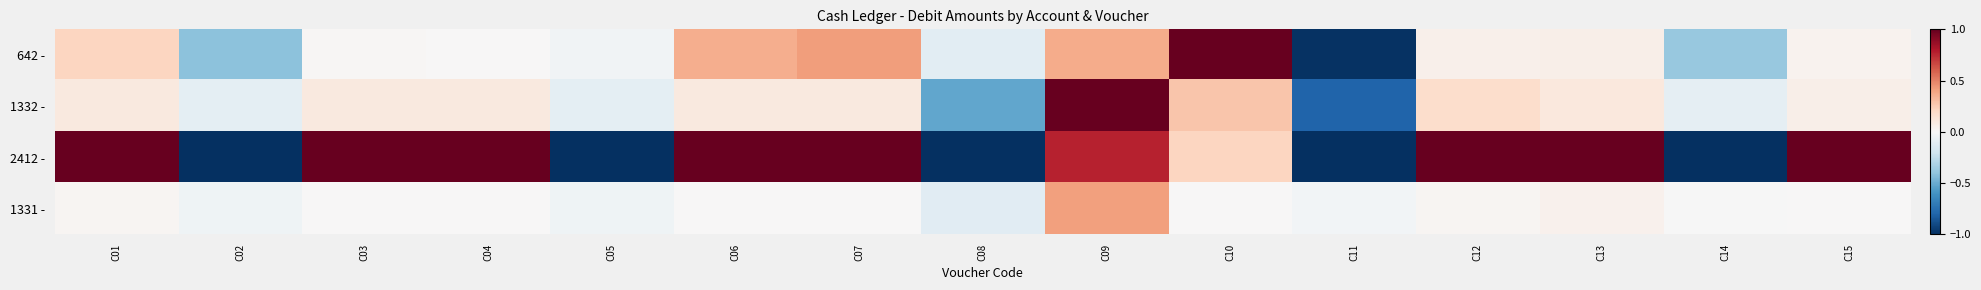

Reading right to left, what are all the values shown in this chart?

642 -: C15=0.0	C14=-0.4	C13=0.1	C12=0.0	C11=-1.0	C10=1.0	C09=0.4	C08=-0.1	C07=0.4	C06=0.4	C05=-0.0	C04=0.0	C03=0.0	C02=-0.4	C01=0.2
1332 -: C15=0.1	C14=-0.1	C13=0.1	C12=0.2	C11=-0.8	C10=0.3	C09=1.0	C08=-0.5	C07=0.1	C06=0.1	C05=-0.1	C04=0.1	C03=0.1	C02=-0.1	C01=0.1
2412 -: C15=1.0	C14=-1.0	C13=1.0	C12=1.0	C11=-1.0	C10=0.2	C09=0.8	C08=-1.0	C07=1.0	C06=1.0	C05=-1.0	C04=1.0	C03=1.0	C02=-1.0	C01=1.0
1331 -: C15=0.0	C14=-0.0	C13=0.0	C12=0.0	C11=-0.0	C10=0.0	C09=0.4	C08=-0.1	C07=0.0	C06=0.0	C05=-0.0	C04=0.0	C03=0.0	C02=-0.0	C01=0.0